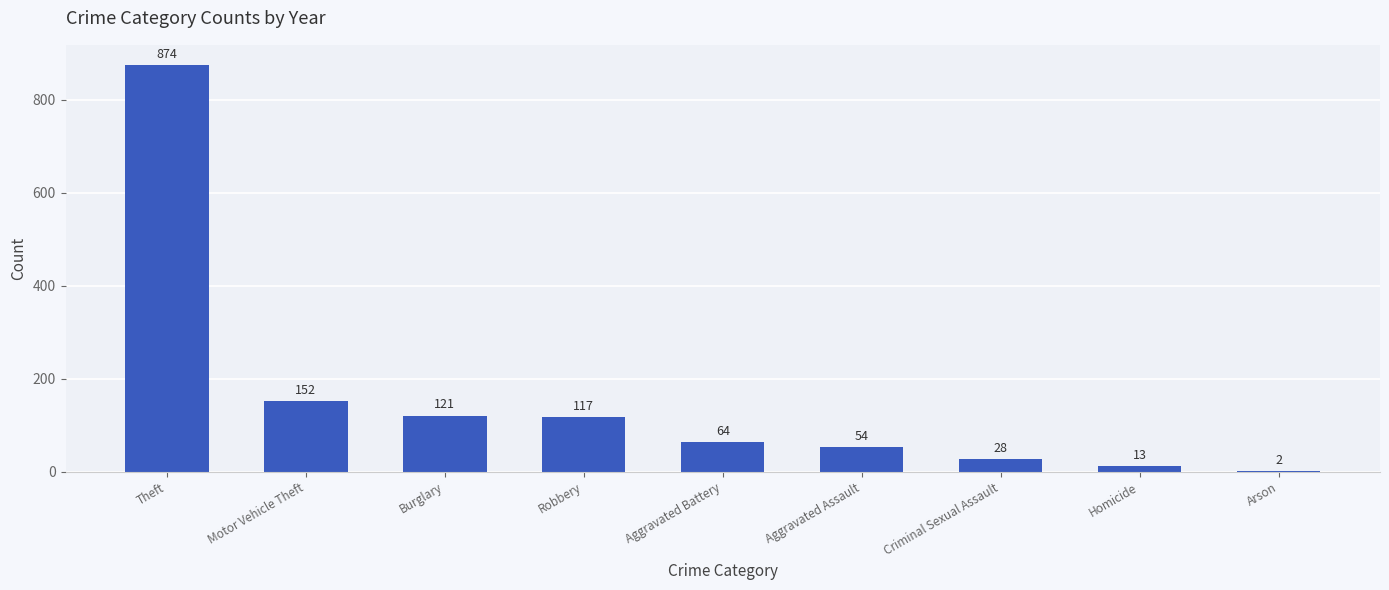

Which label corresponds to the largest value in the chart?

Theft